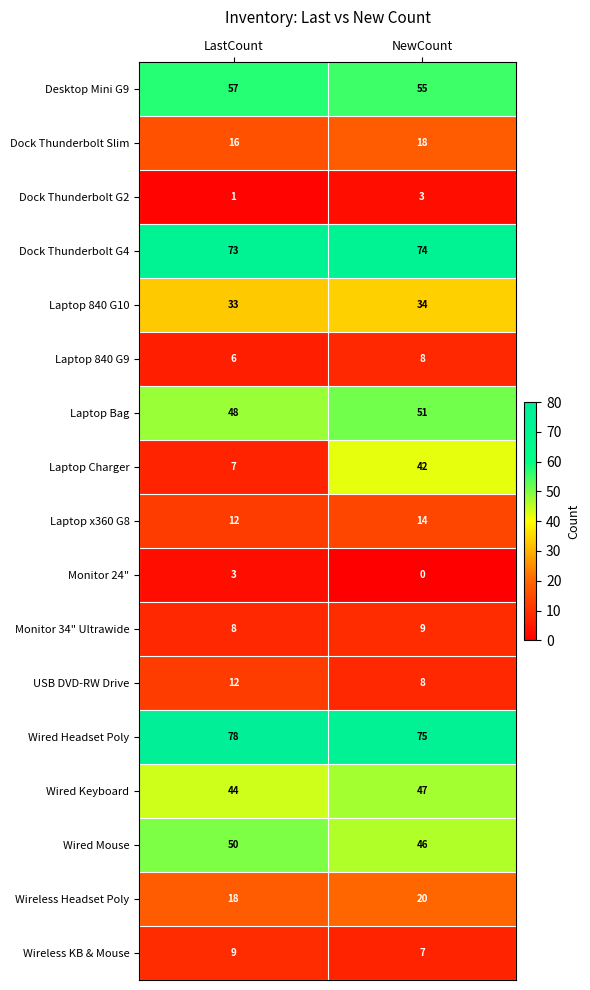

What is the sum of the Laptop Charger values at NewCount and LastCount?

49